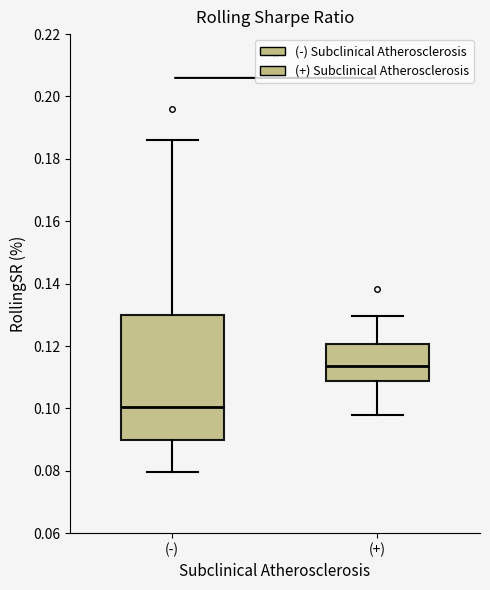

Comparing the boxes themselves (not the whiskers), which one is the tallest?

(-)